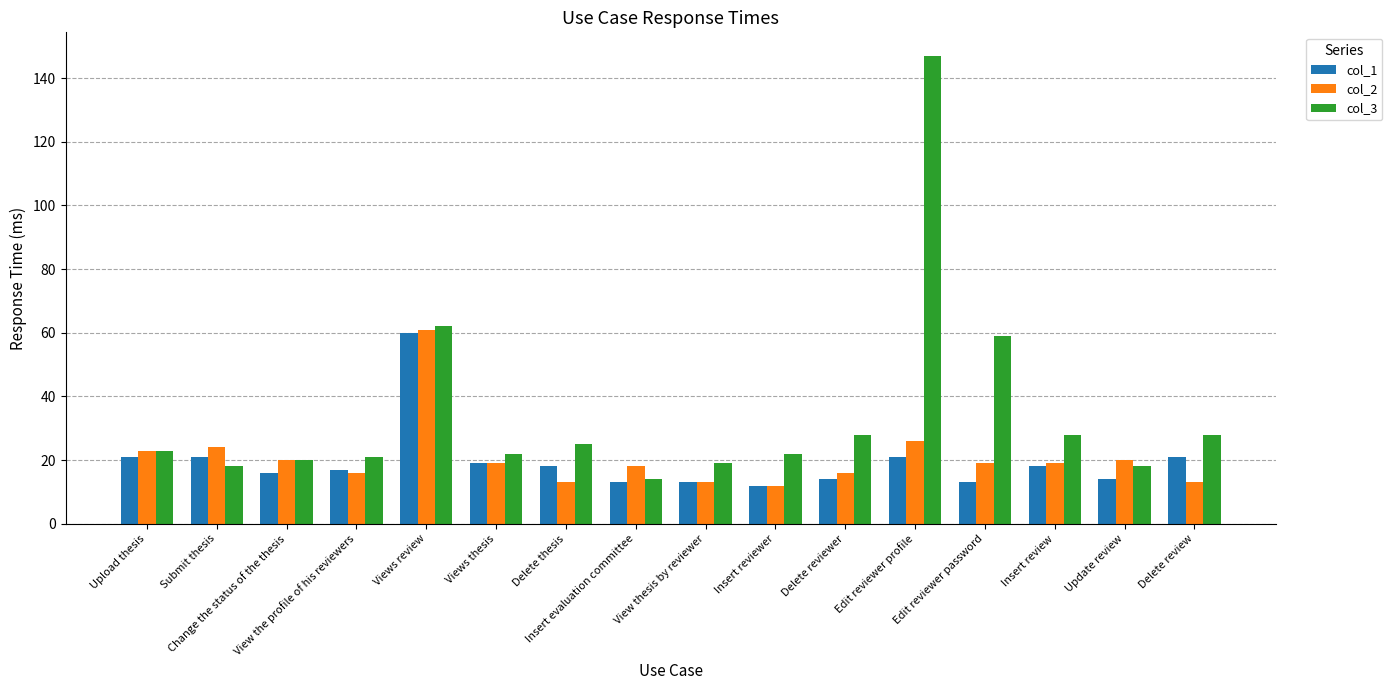

What is the difference between the maximum and minimum values in the col_3 series?

133